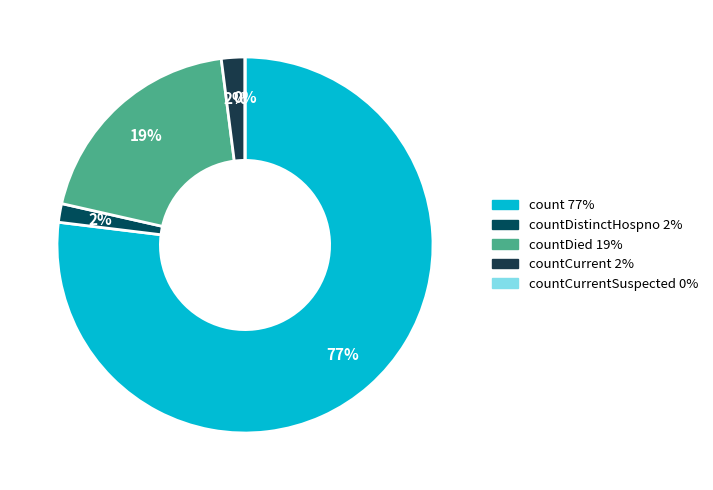

Combined, what portion of the pie is countDied and countCurrent?

21.5%